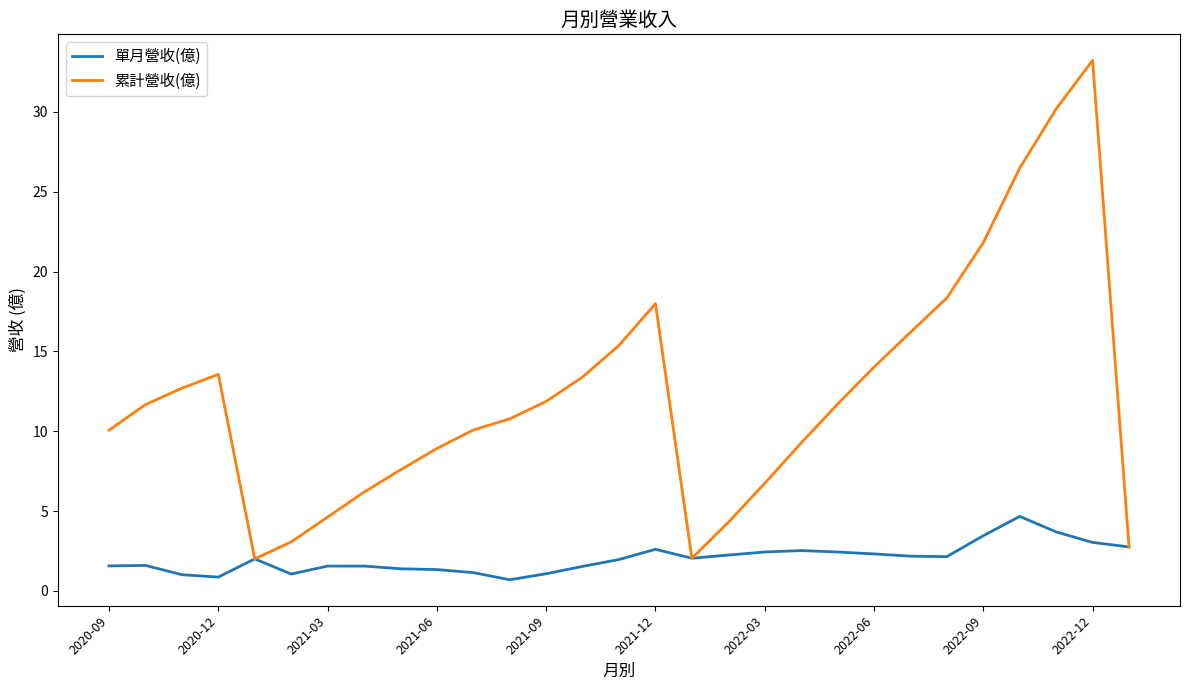

Rank the series by their maximum value, from lowest to highest.

單月營收(億), 累計營收(億)